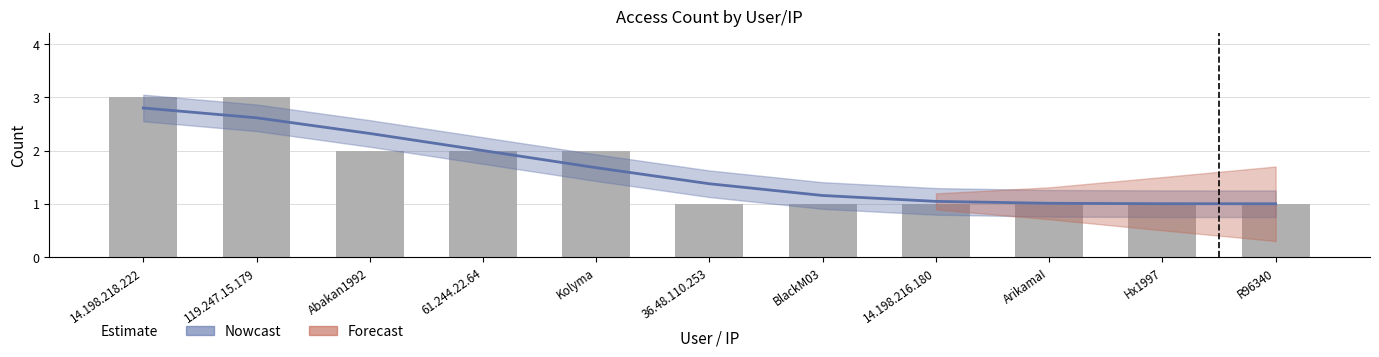

Count the number of values greater than 1.

5